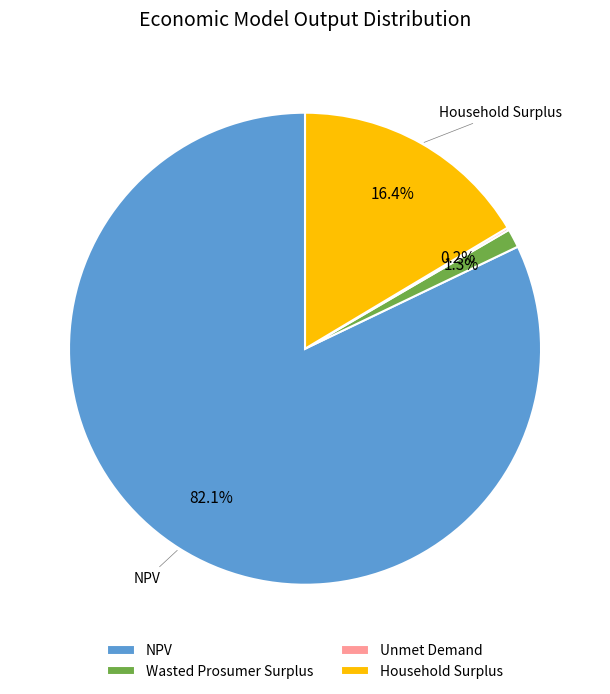

What percentage do Wasted Prosumer Surplus and Household Surplus together represent?

17.7%